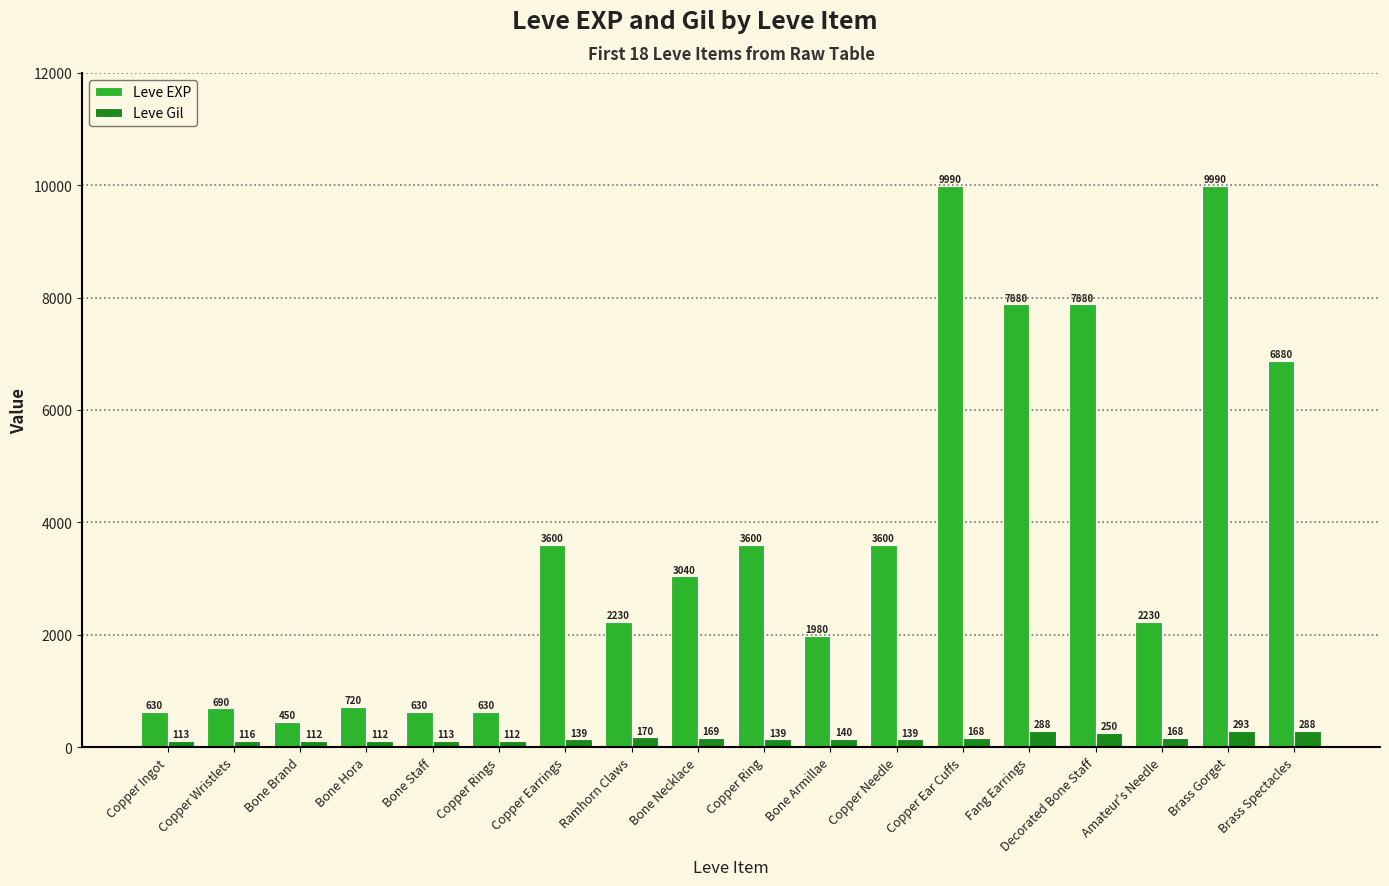

What is the label of the 1st bar from the right?

Brass Spectacles